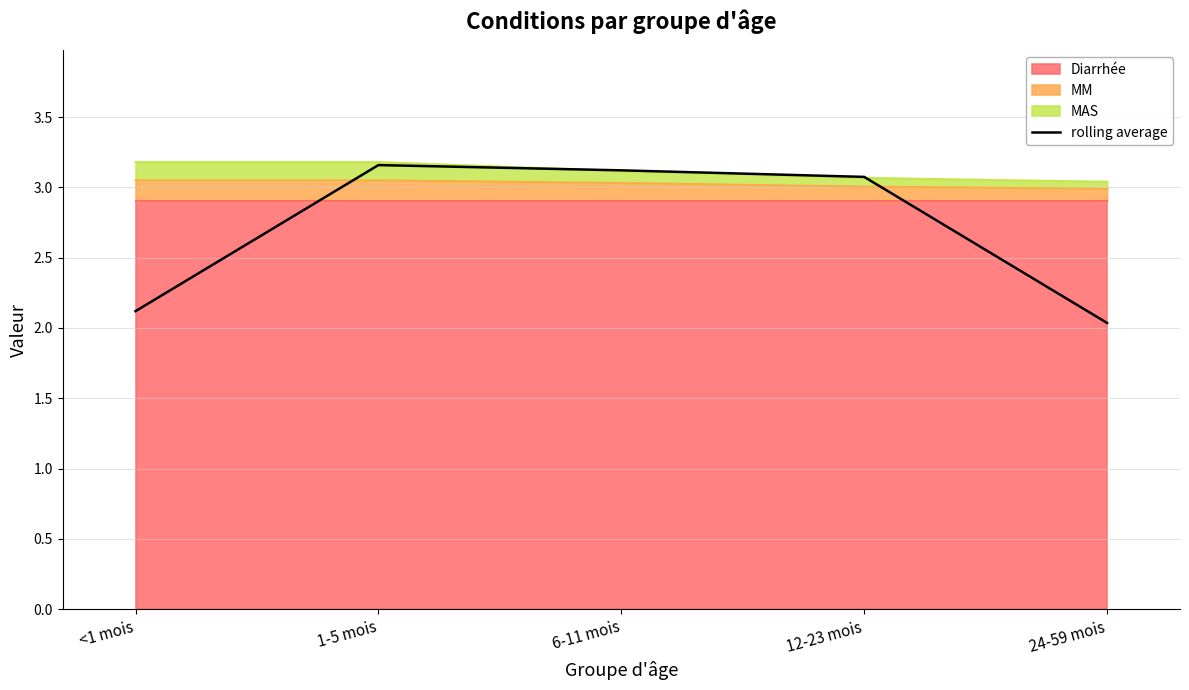

Is it true that the value at 12-23 mois is 3.1?

True